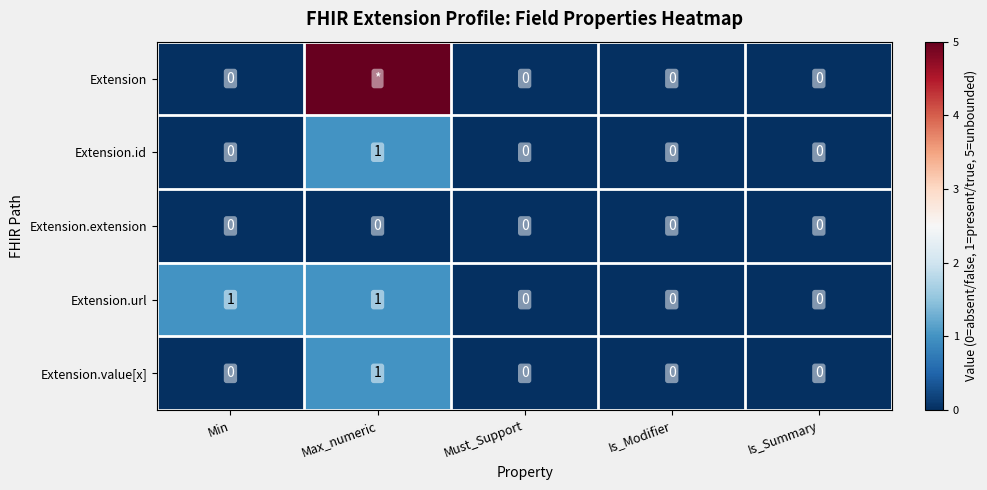

At which category is the sum across all series the highest?

Max_numeric